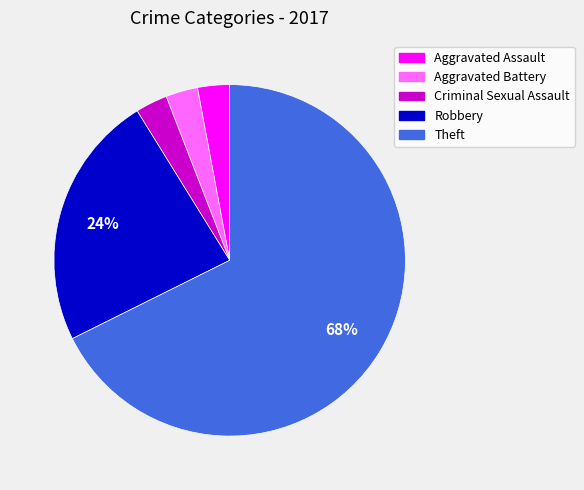

How many slices are in this pie chart?

5